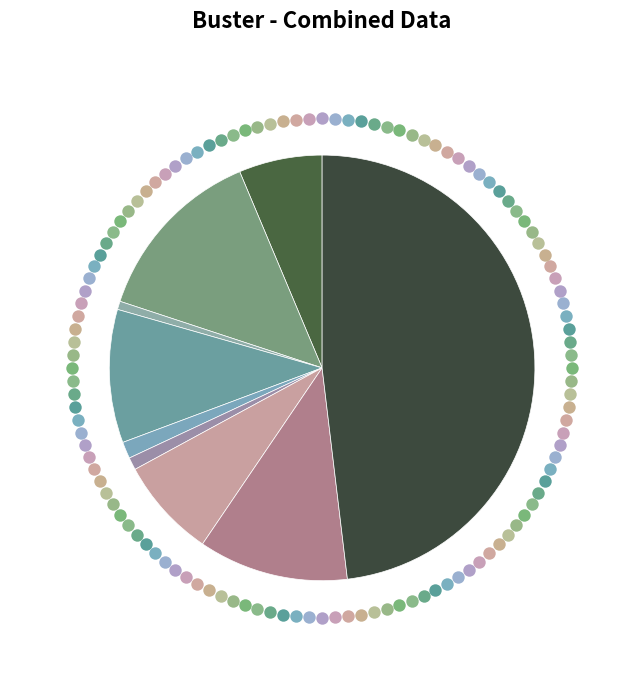

Rank the categories by value from highest to lowest.

Theft, Aggravated Battery, Robbery, Burglary, Motor Vehicle Theft, Aggravated Assault, Criminal Sexual Assault, Homicide, Arson